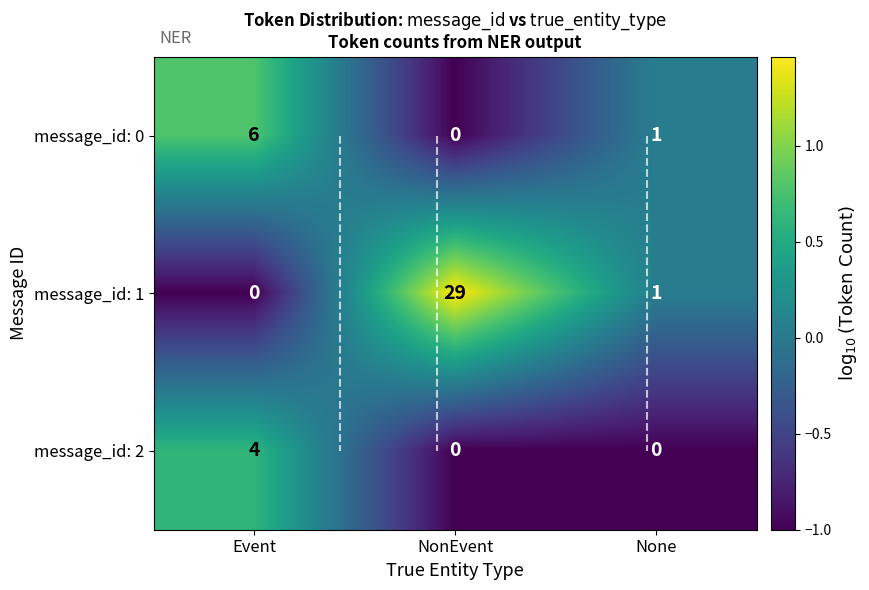

Between None and NonEvent, which is larger?

None